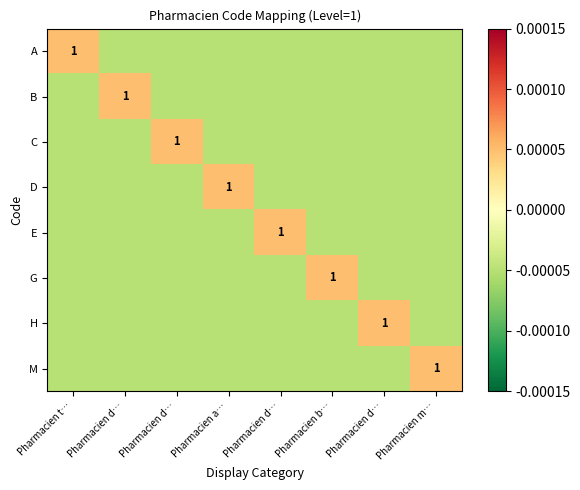

Which category has the lowest value in the C series?

Pharmacien t…